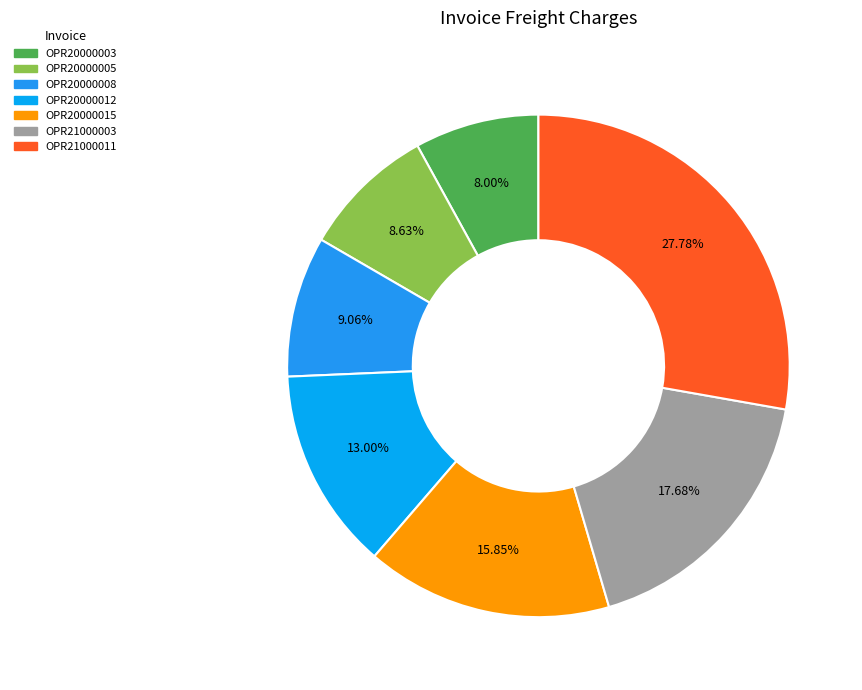

Rank the categories by value from lowest to highest.

OPR20000003, OPR20000005, OPR20000008, OPR20000012, OPR20000015, OPR21000003, OPR21000011